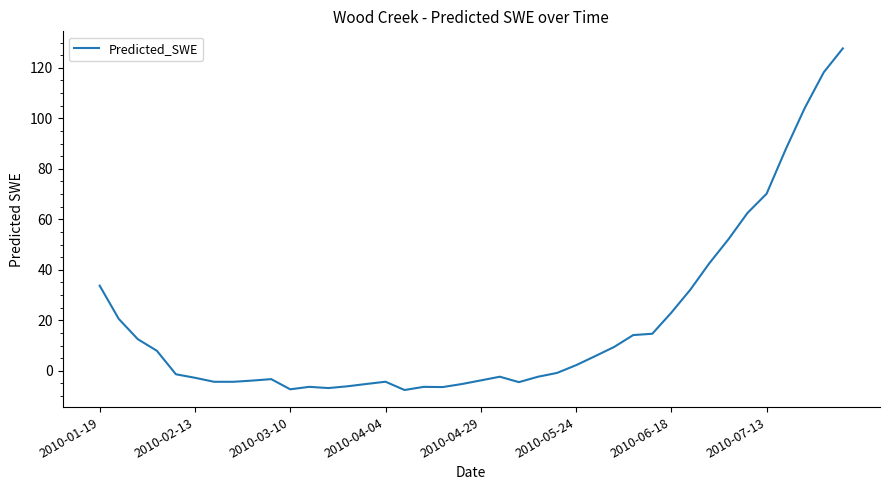

What is the difference between the maximum and minimum values?

135.3